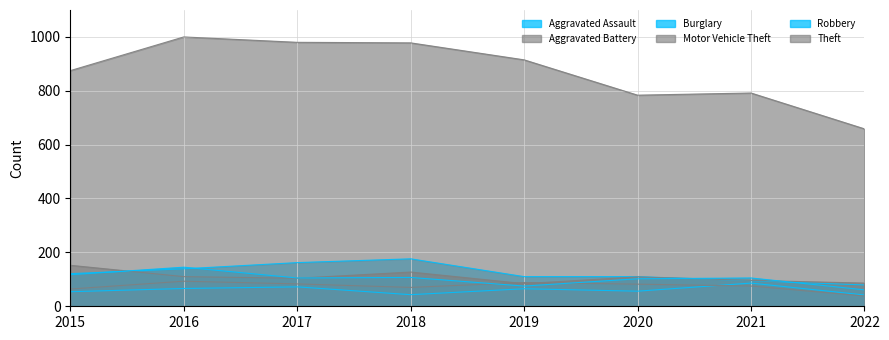

How many data points in Aggravated Battery are less than 82?

4